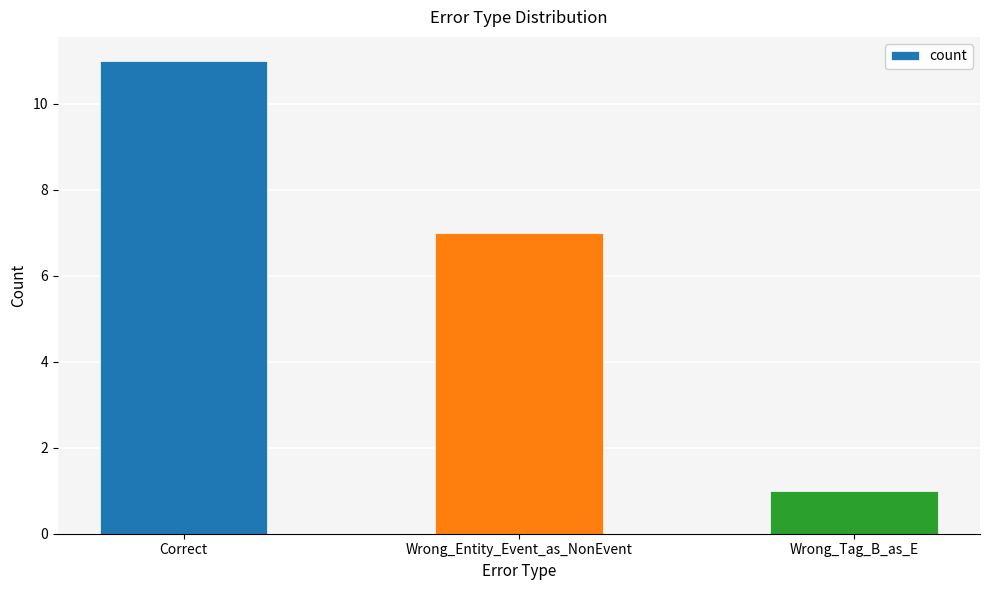

Rank the categories by value from highest to lowest.

Correct, Wrong_Entity_Event_as_NonEvent, Wrong_Tag_B_as_E